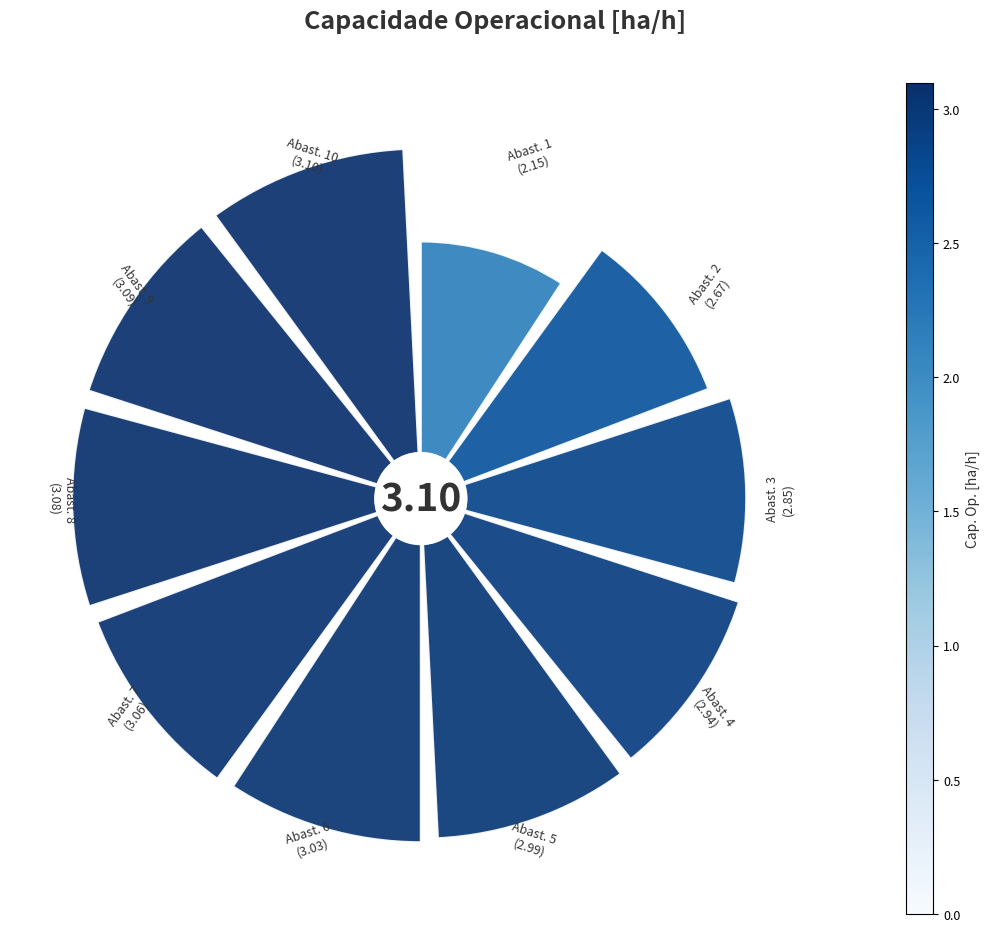

Which slice is the smallest?

0°